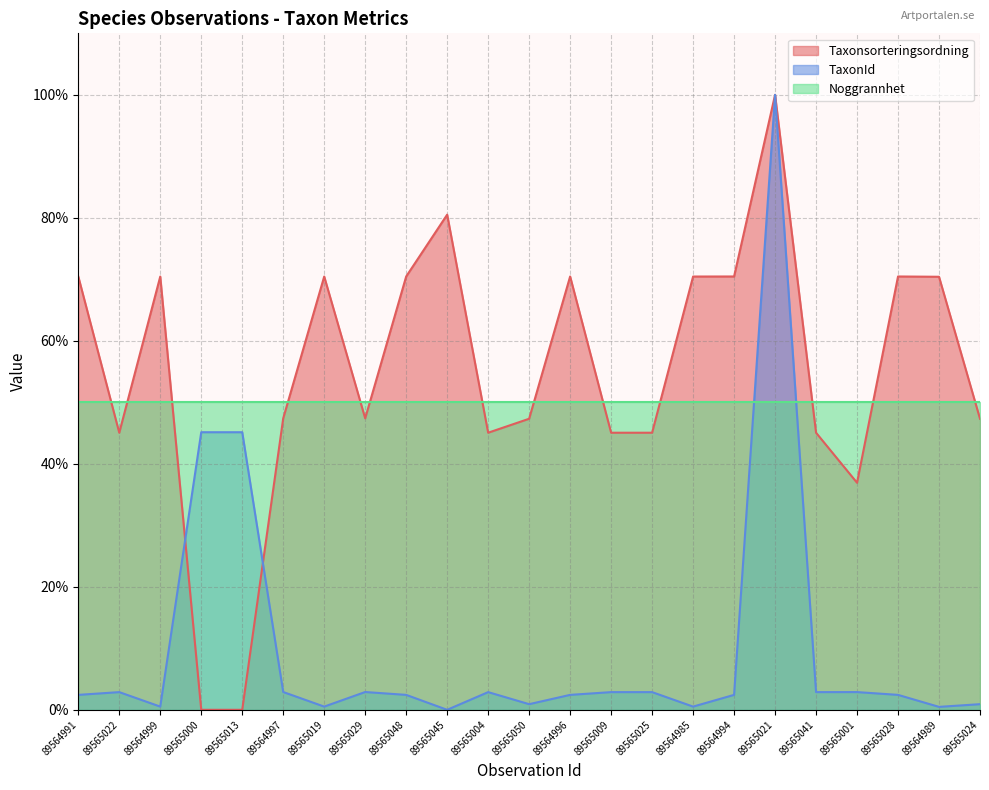

What is the value of the TaxonId point at the 12th from the left?

0.9